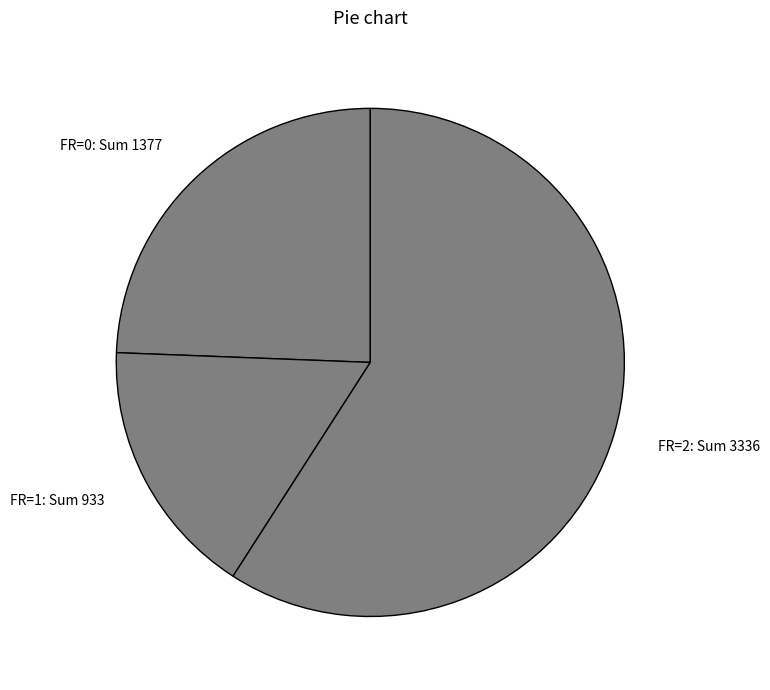

Between FR=2: Sum 3336 and FR=0: Sum 1377, which is larger?

FR=2: Sum 3336